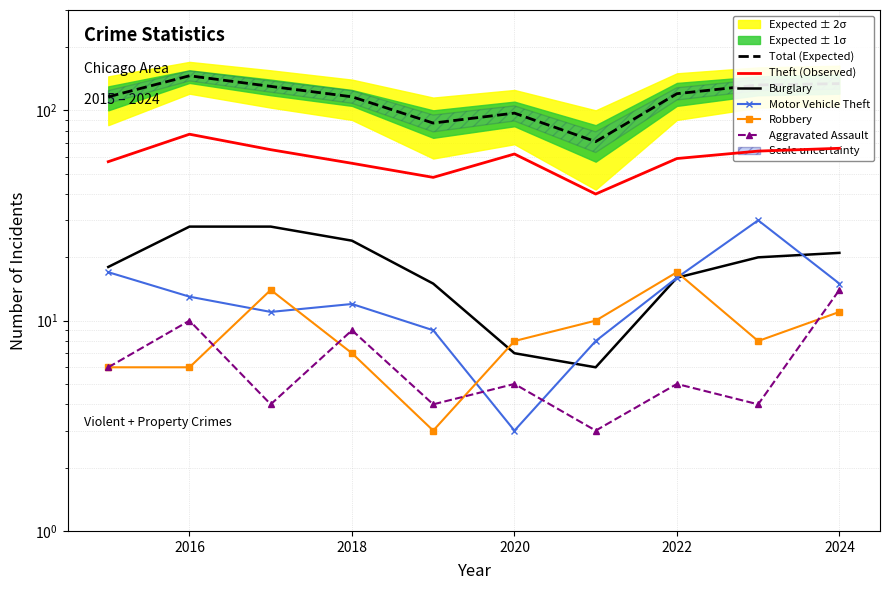

Does the chart have visible grid lines?

Yes